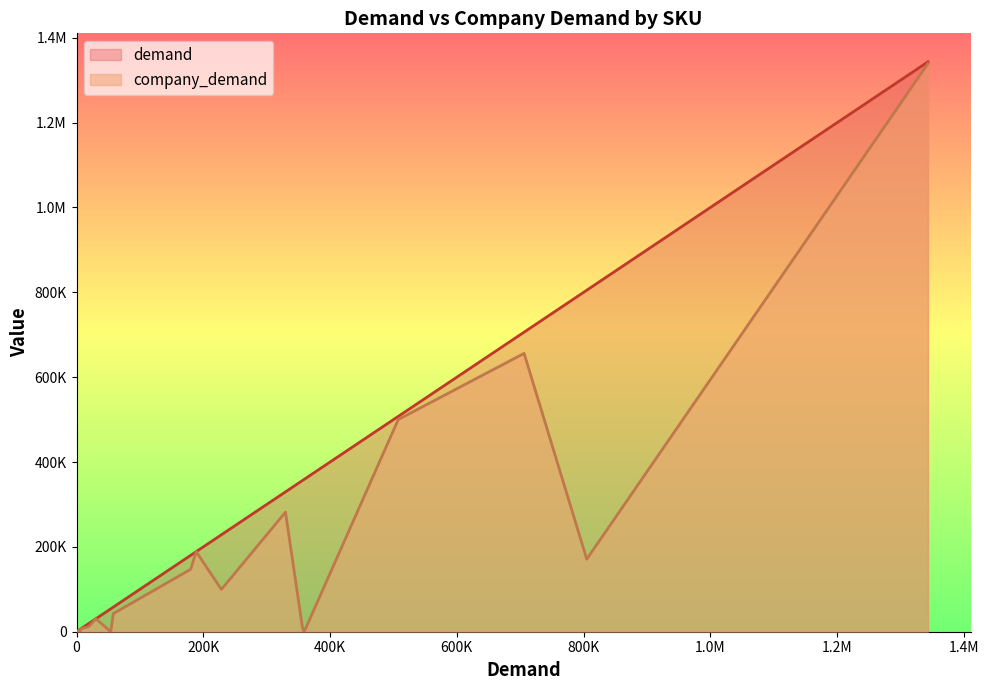

True or false: demand and company_demand intersect in this chart.

False